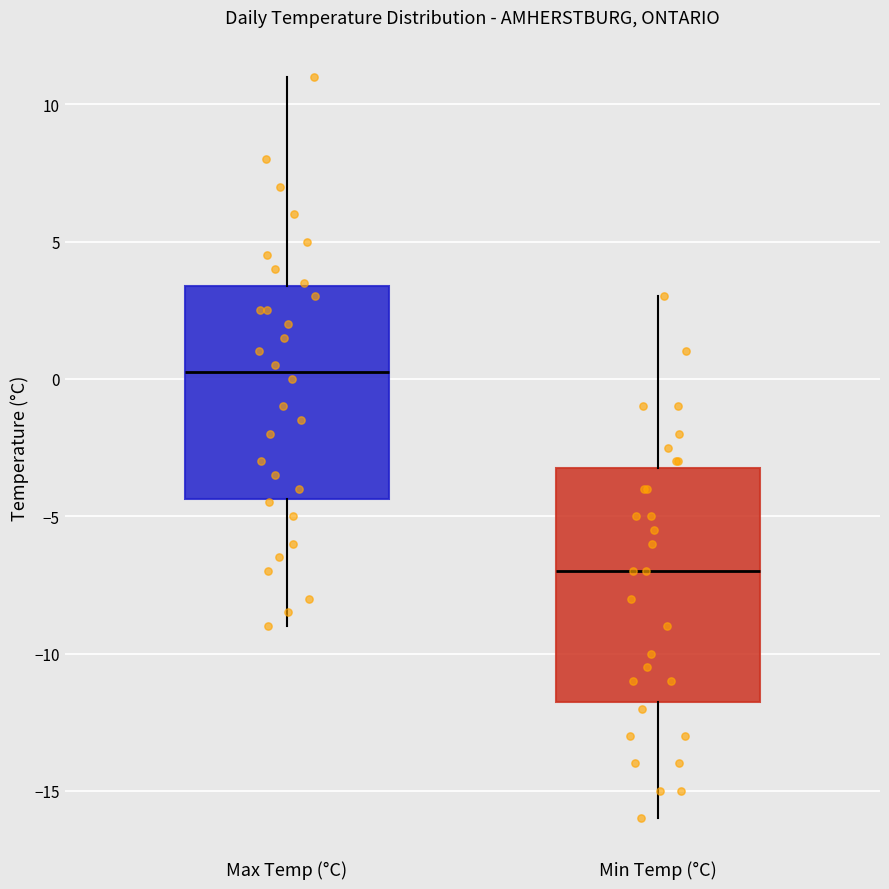

Reading left to right, read every box against the y-axis: the position of its median line, the range the box covers, and the ends of its whiskers. The values are not printed on the chart, so give them approximately, as read against the axis.

Max Temp (°C): median 0.5, box -4.5 to 3.5, whiskers -9.0 to 11.0
Min Temp (°C): median -7.0, box -11.5 to -3.0, whiskers -16.0 to 3.0